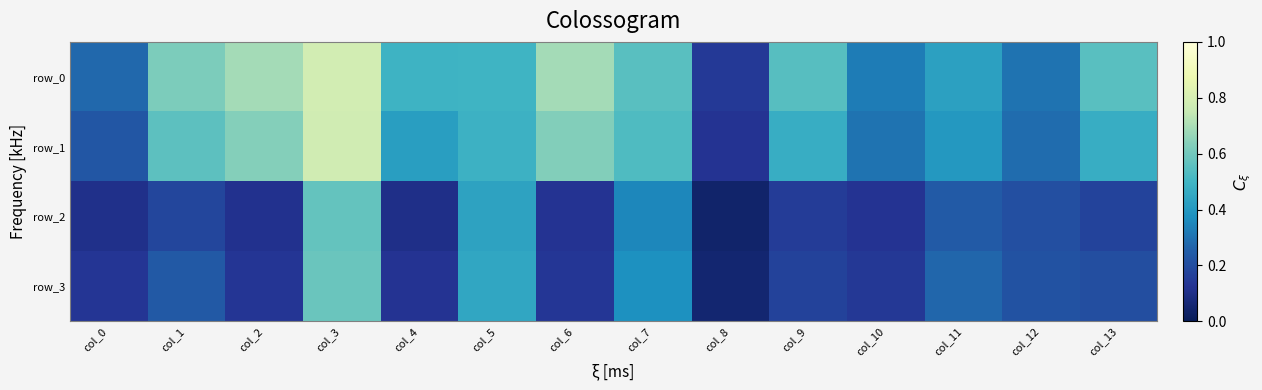

How many row_3 values are between 0 and 1?

14